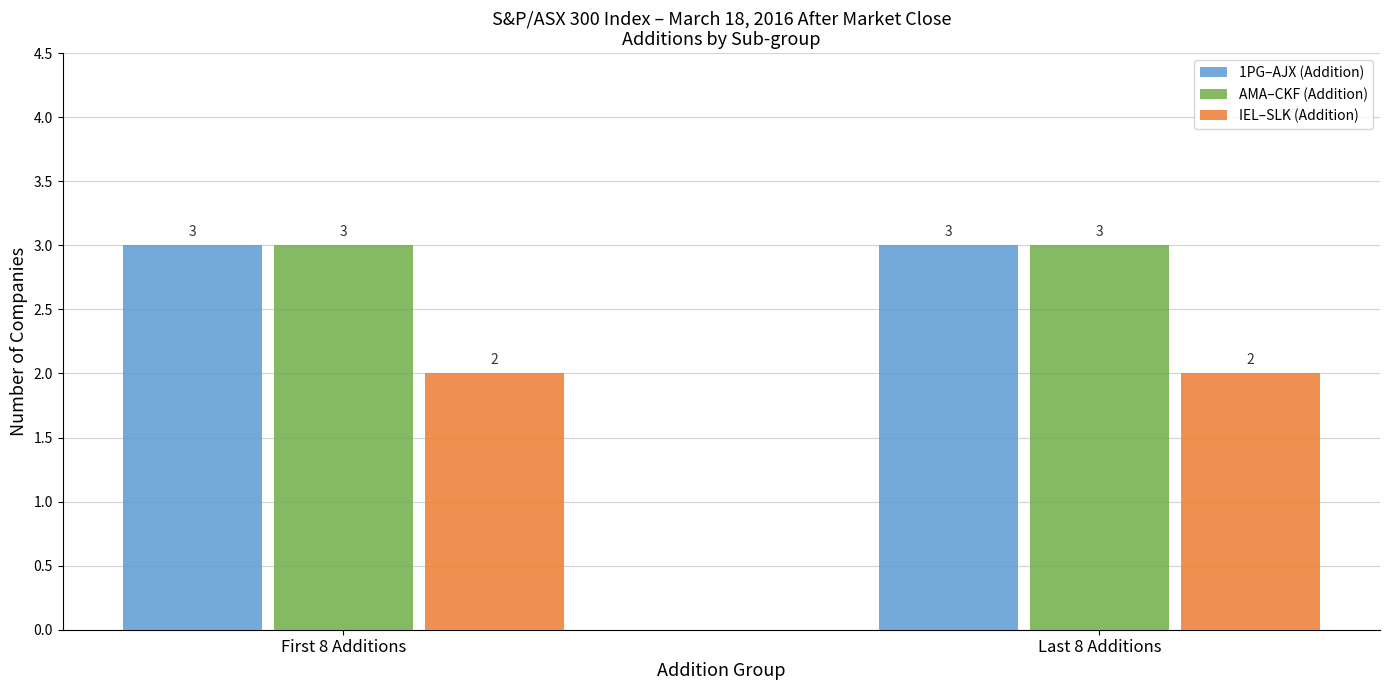

What are all the series names shown in the legend?

1PG–AJX (Addition), AMA–CKF (Addition), IEL–SLK (Addition)